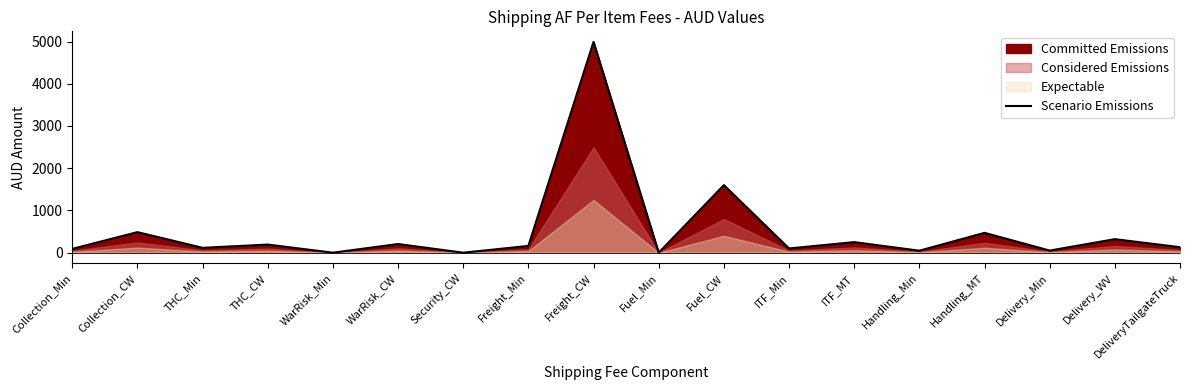

What position from the right is Handling_Min?

5